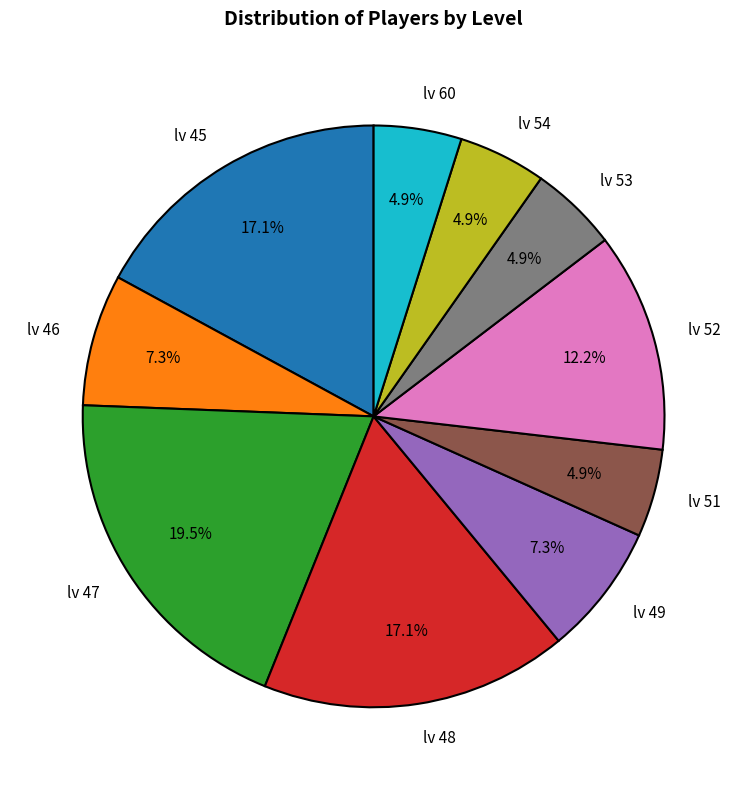

To the nearest percent, what is the difference between the lv 51 and lv 48 slice percentages?

12%